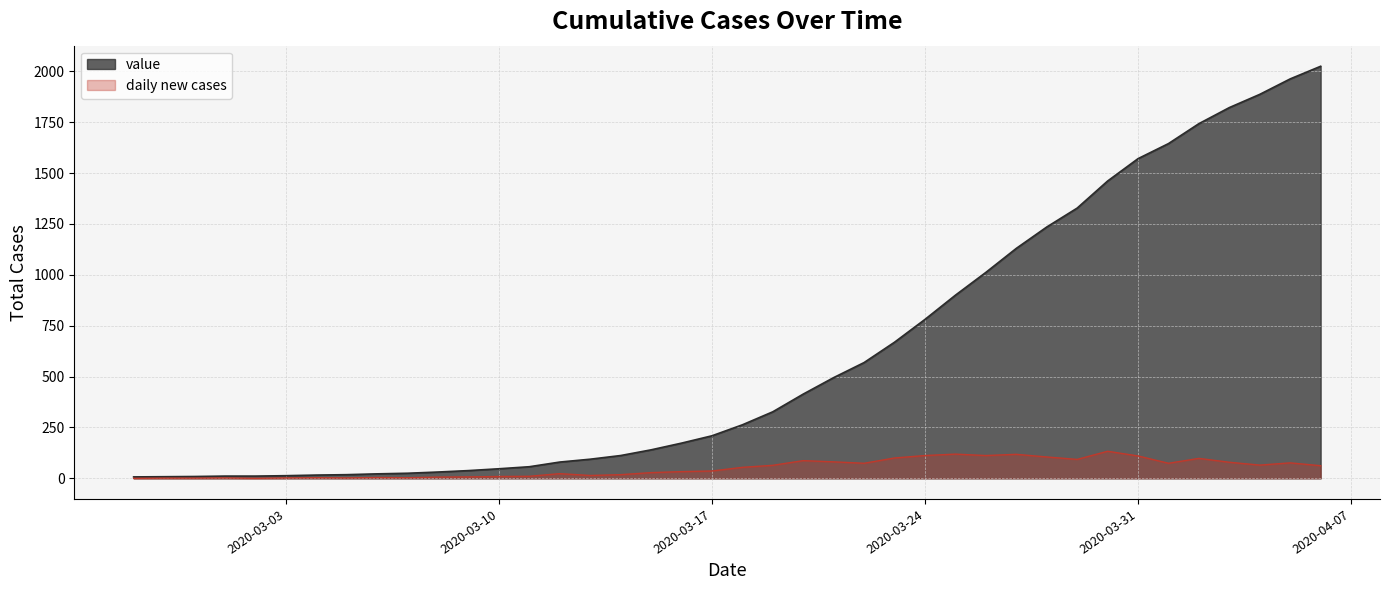

What is the difference between the values at 2020-02-29 and 2020-03-23?

660